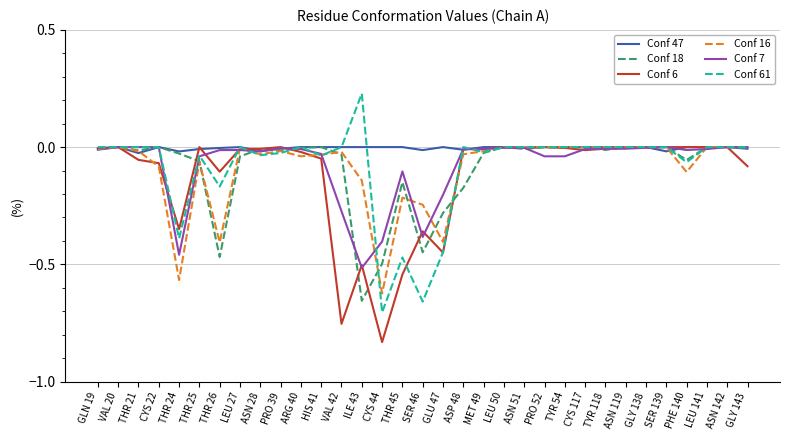

The value of Conf 18 at GLU 47 is -0.5. True or false?

False